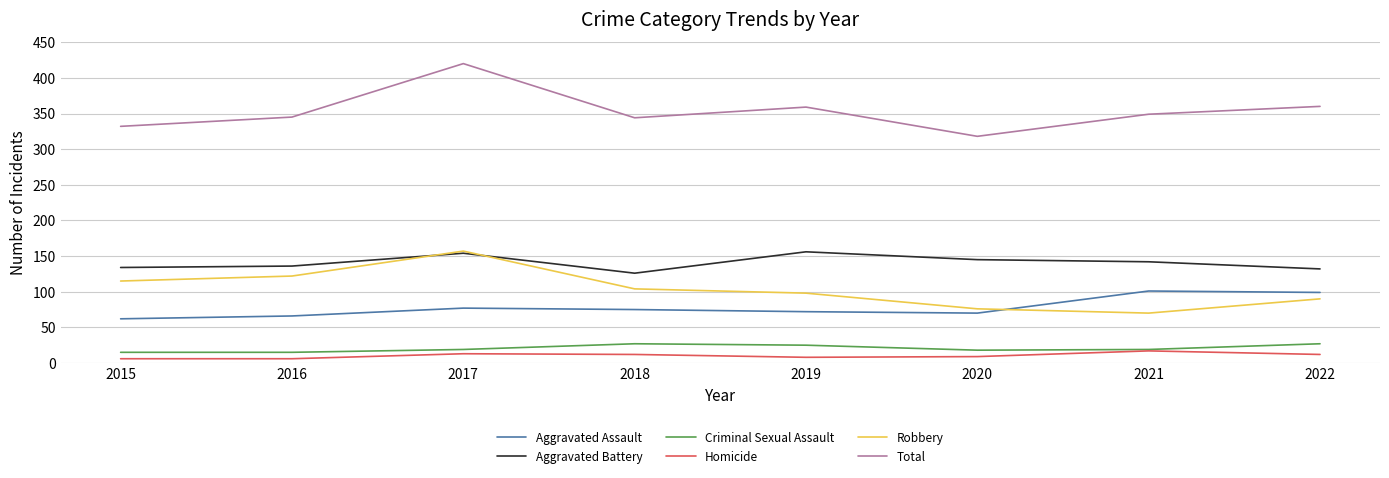

Read the Homicide value at 2020.

9